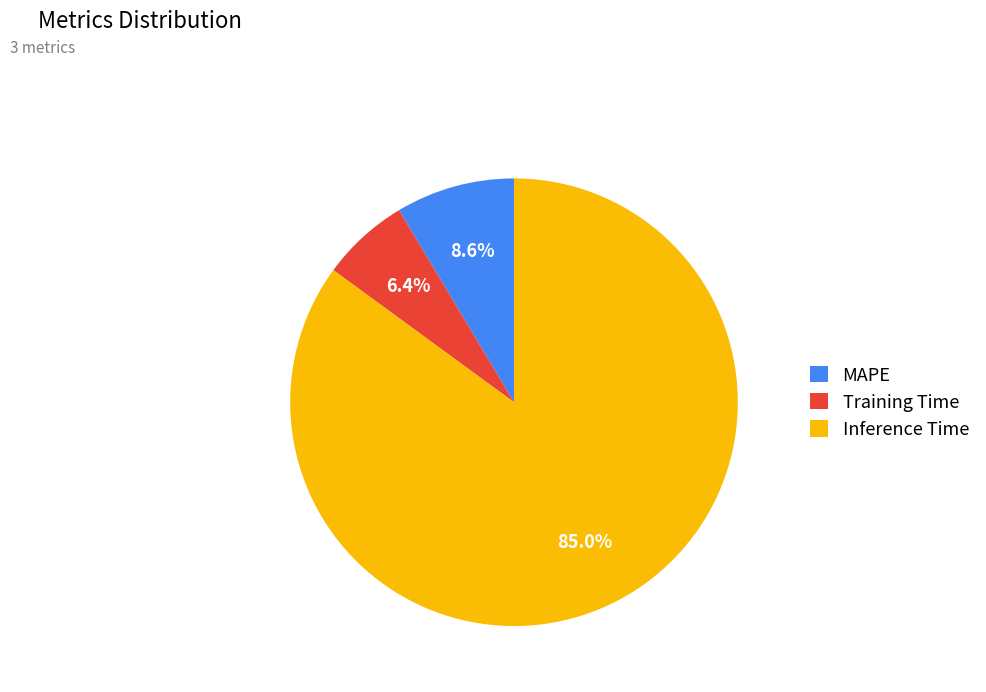

Is there a majority slice in this chart?

Yes